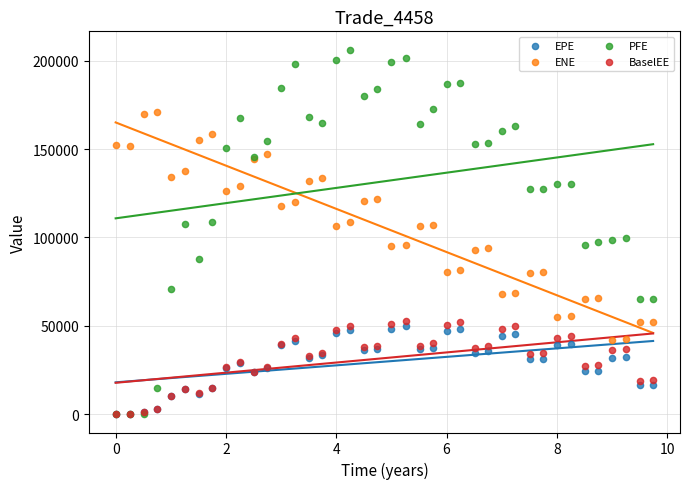

Which series reaches the maximum Y coordinate?

PFE